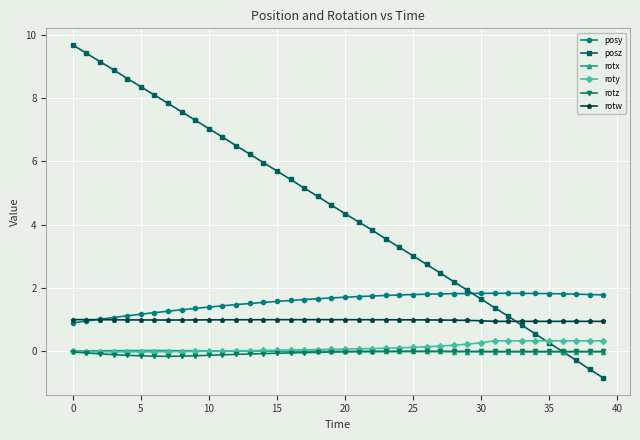

True or false: rotx has more than 0 interior local peaks.

True